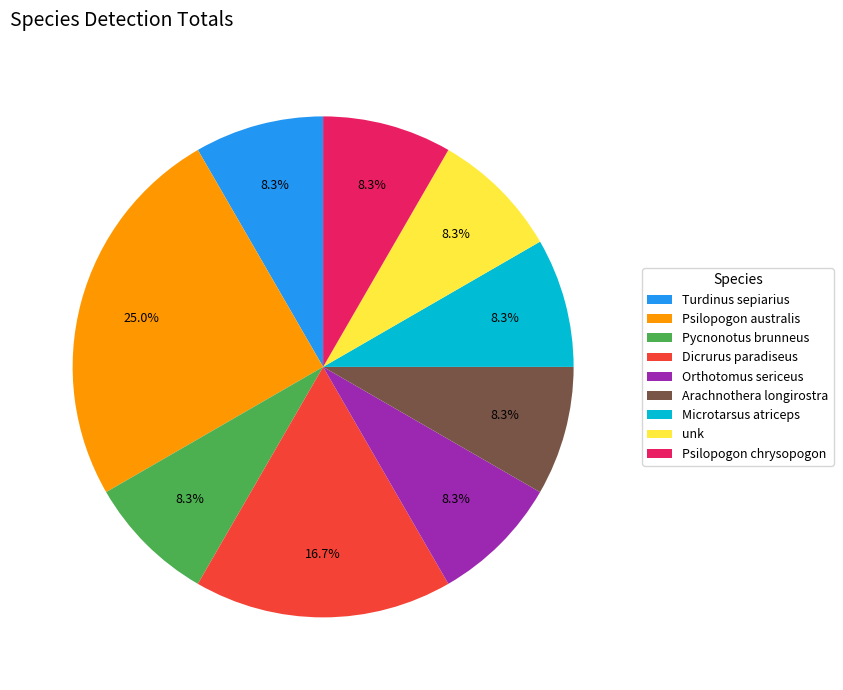

Is there any slice that represents more than half of the pie?

No